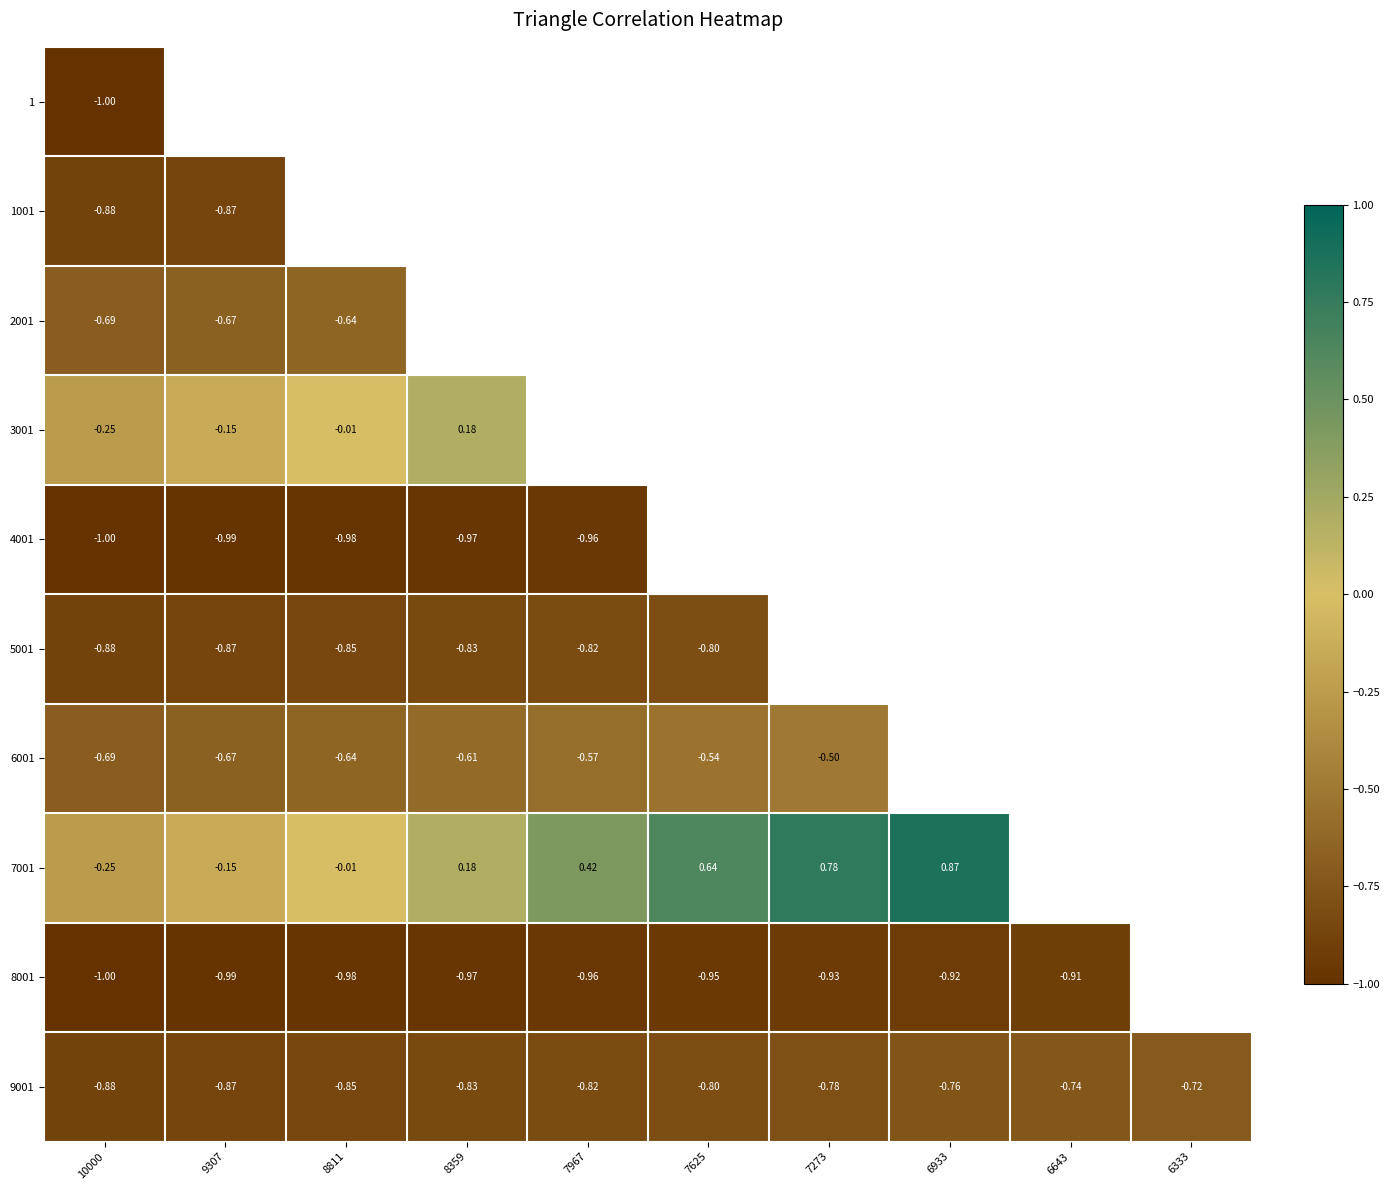

Between 6933 and 6333, which is larger?

6333